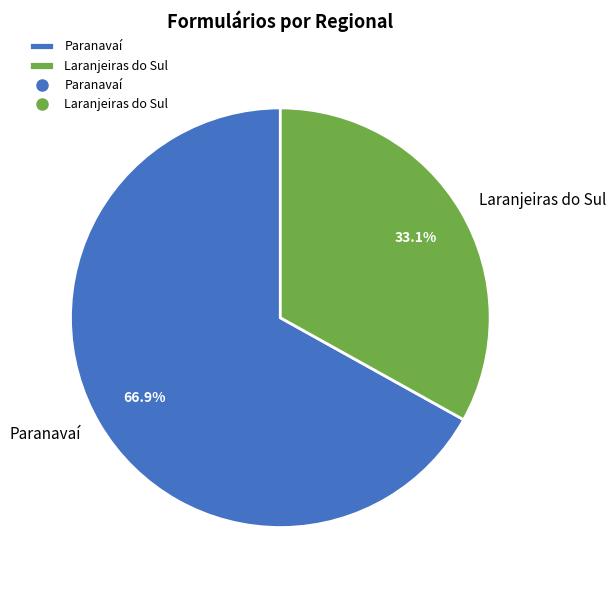

True or false: Paranavaí accounts for 75% of the total.

False